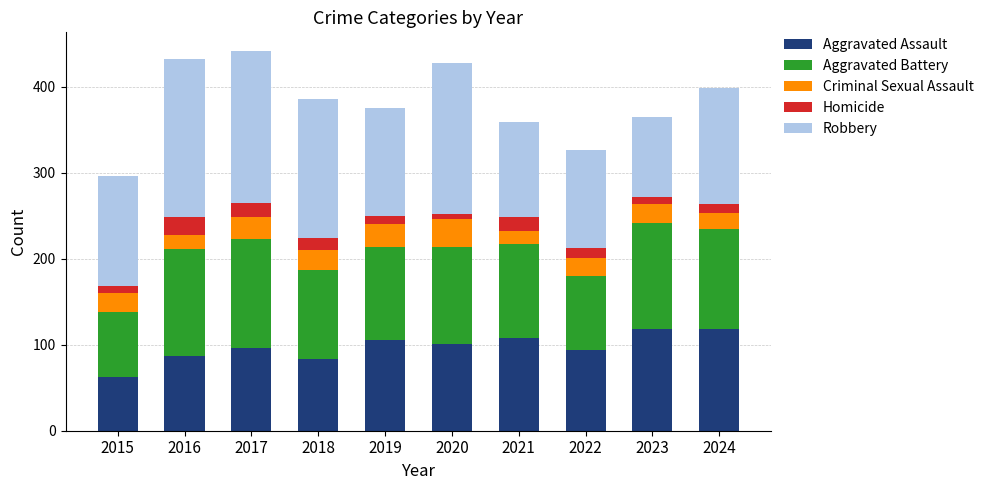

What is the total value across all series at 2022?

326